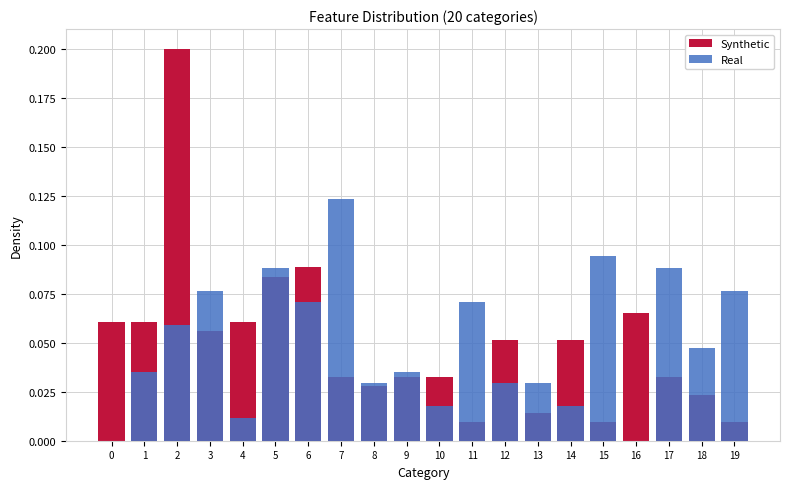

Between 6 and 19, which series saw the biggest shift?

Synthetic